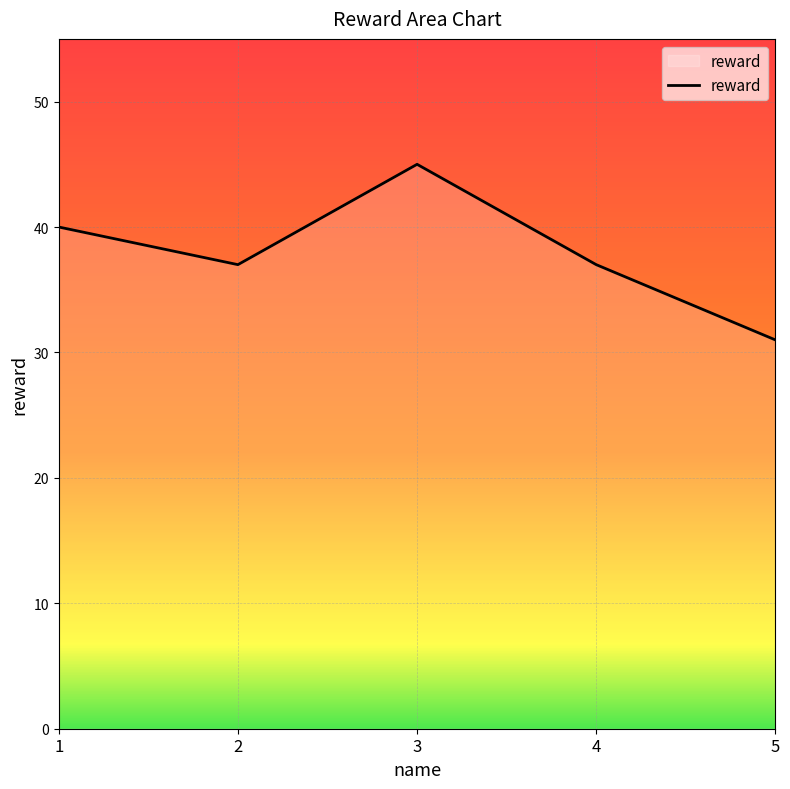

Count the number of data series in this chart.

1